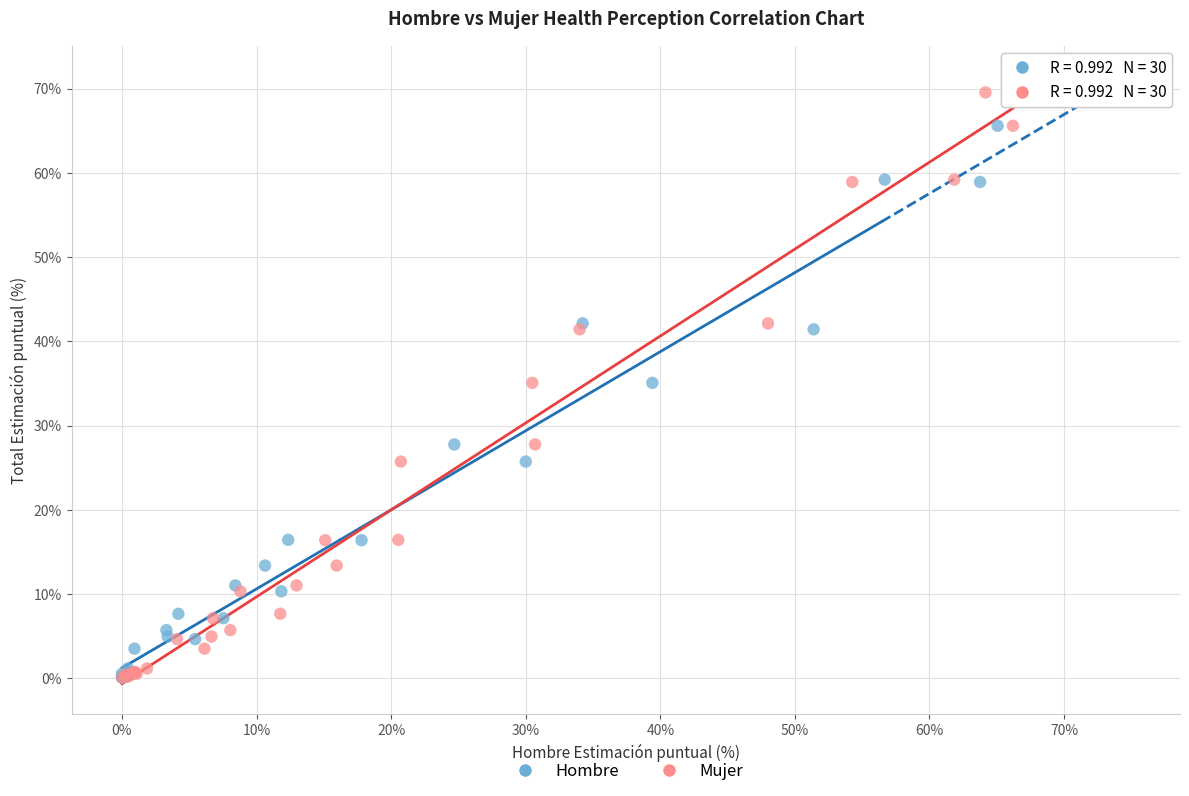

What are all the series names shown in the legend?

Hombre, Mujer